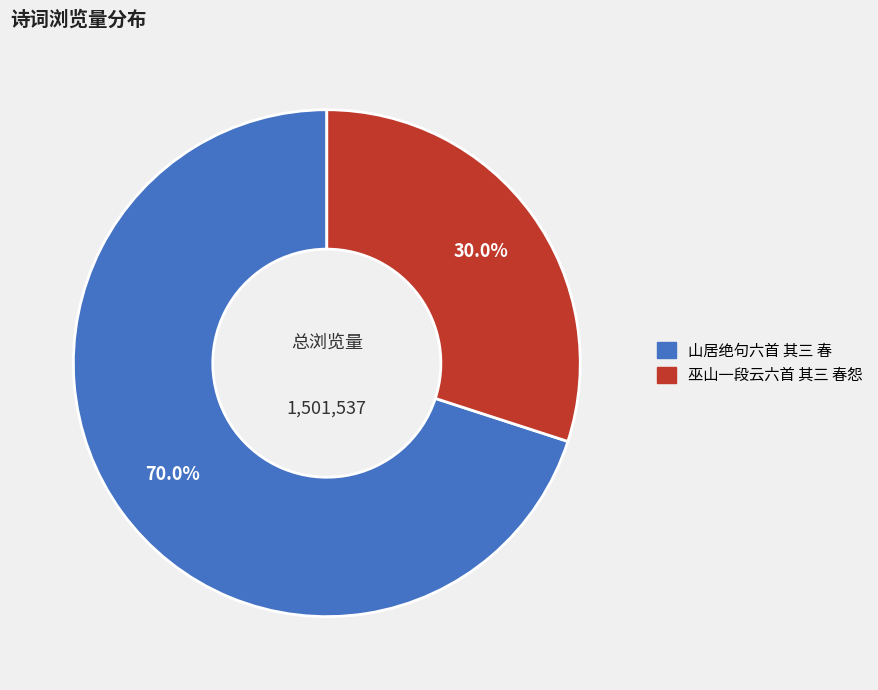

Which category has the smallest portion of the pie?

巫山一段云六首 其三 春怨